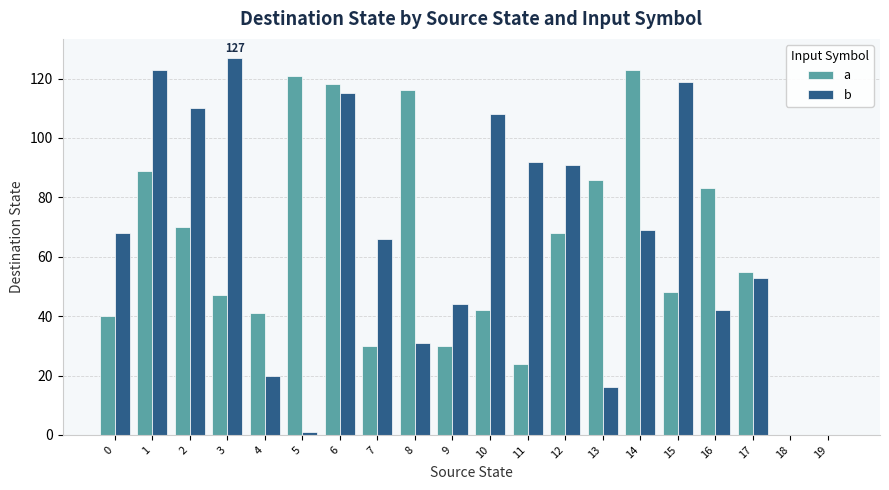

Is the value of b at 0 greater than the value of a at 0?

Yes